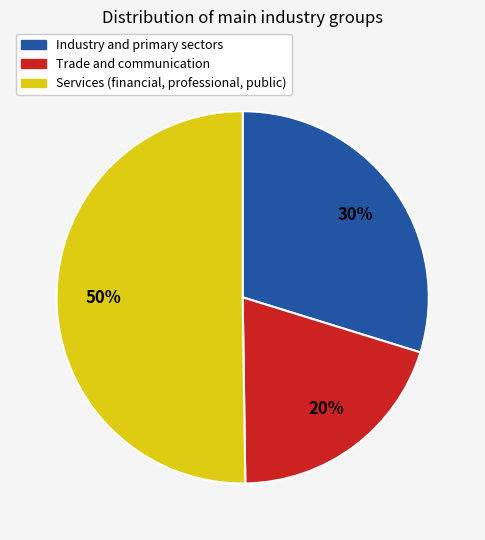

To the nearest percent, what is the average slice percentage?

33%